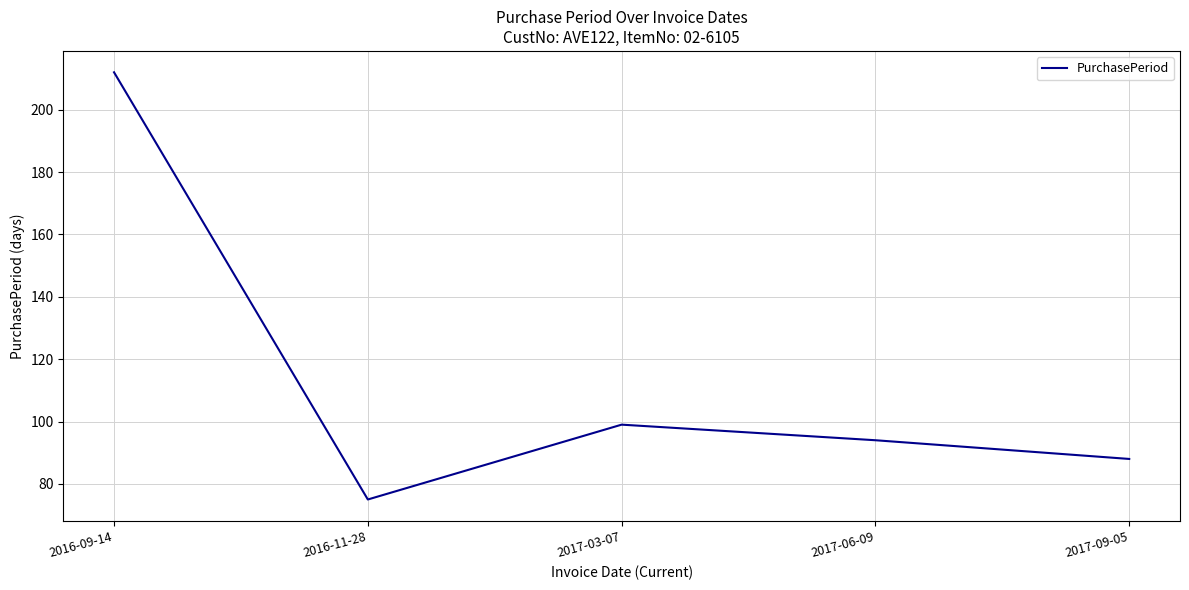

Where is the first local maximum?

2017-03-07